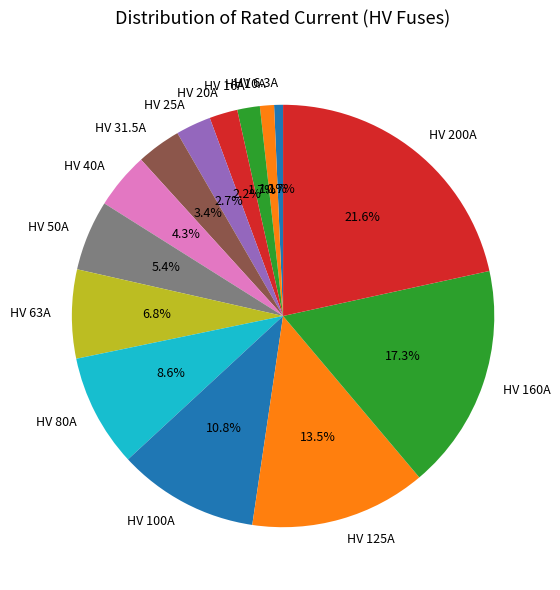

Which category has the biggest portion of the pie?

HV 200A